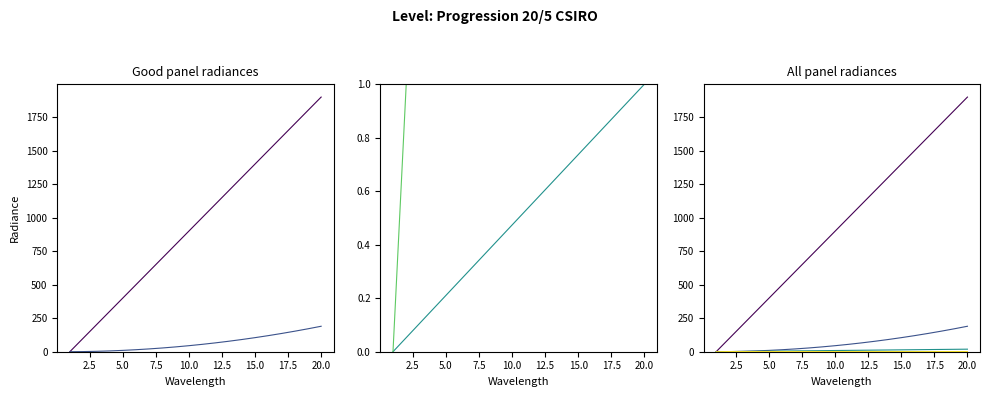

Which has a higher value, 2.5 or 14?

14